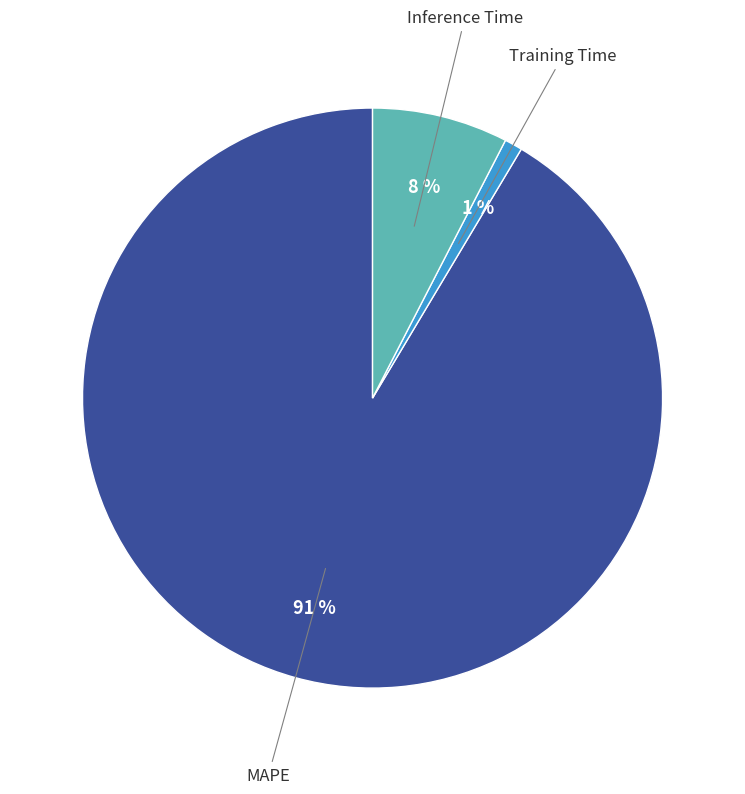

To the nearest percent, what is the average slice percentage?

33%